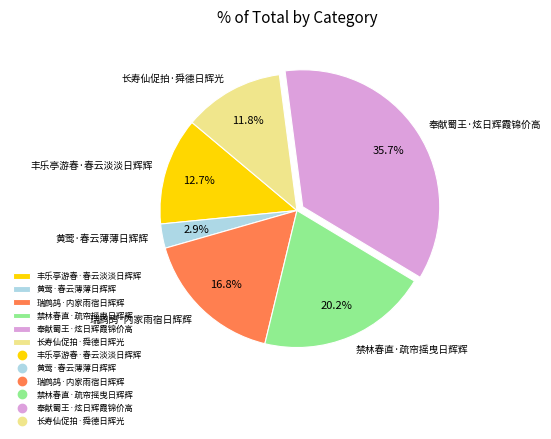

How many slices are in this pie chart?

6